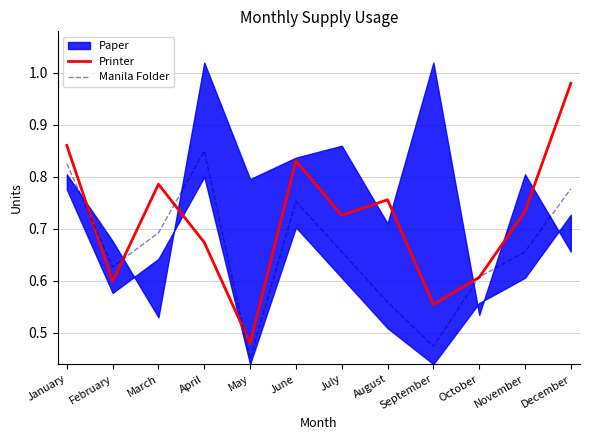

How many data points does each series have?

12